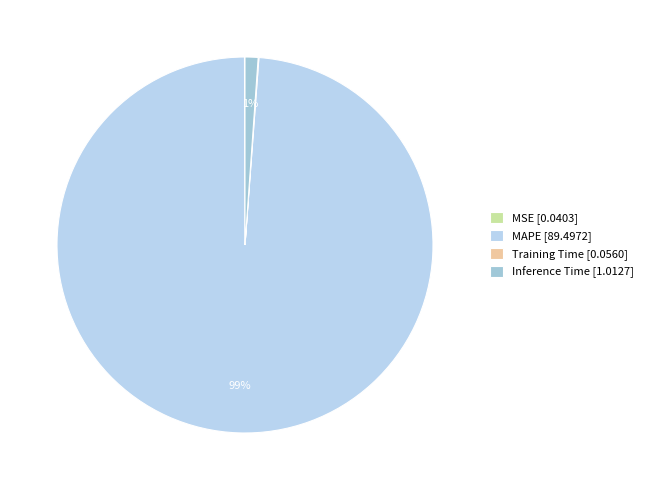

To the nearest percent, what is the difference between the largest and smallest slice percentages?

99%